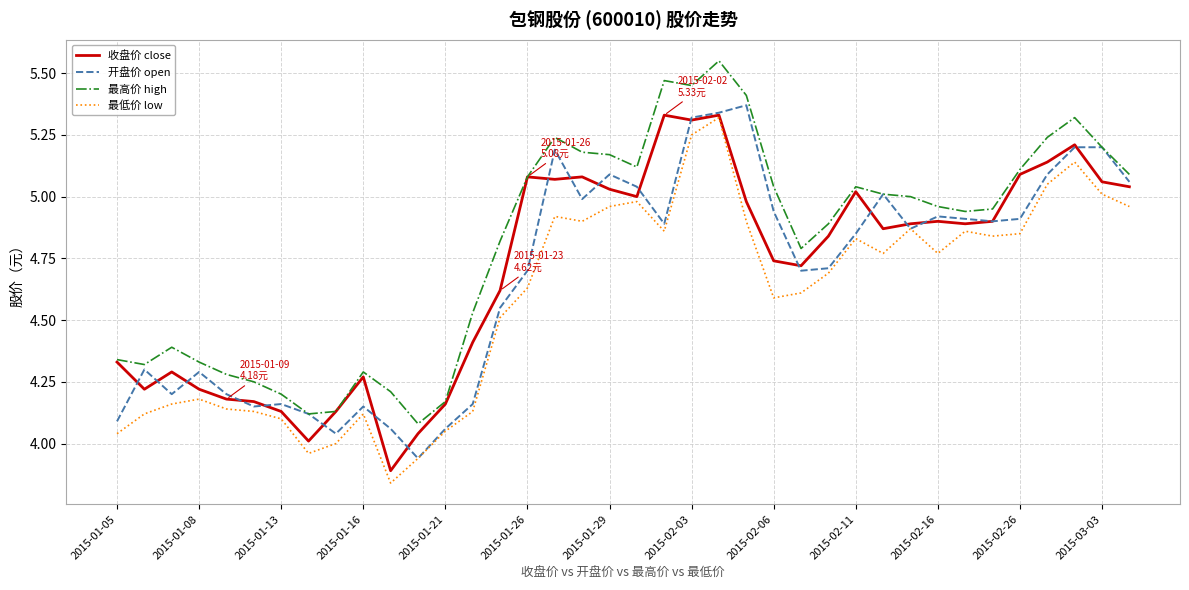

True or false: 最低价 low and 开盘价 open intersect in this chart.

False